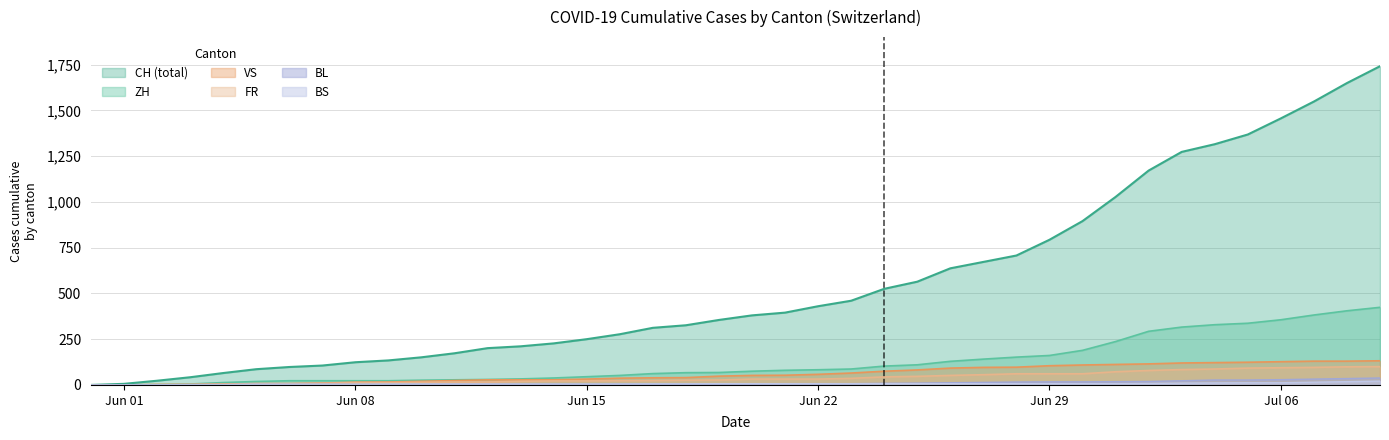

What is the difference between the second highest and minimum values in the CH series?

1649